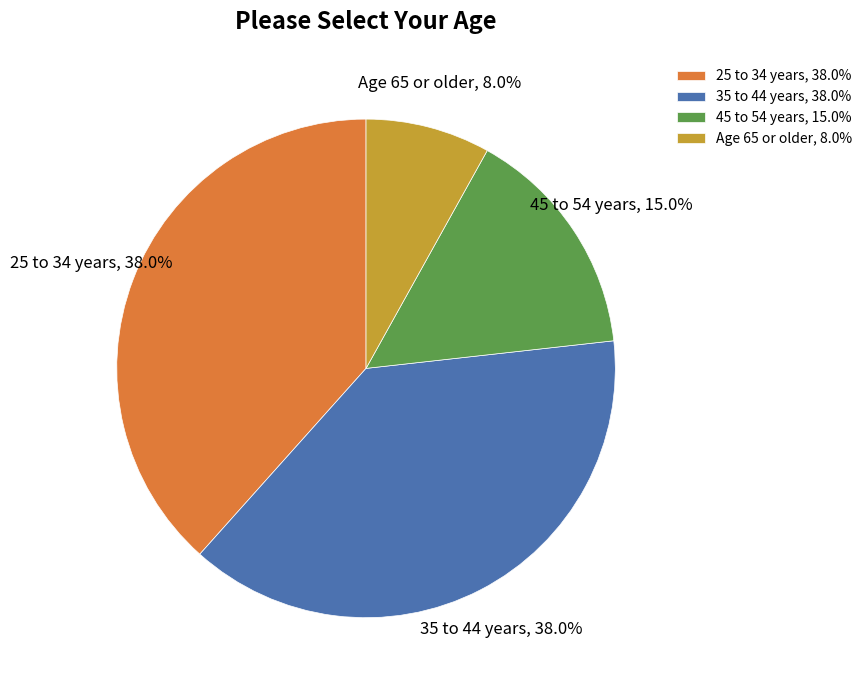

Does any single category account for the majority?

No